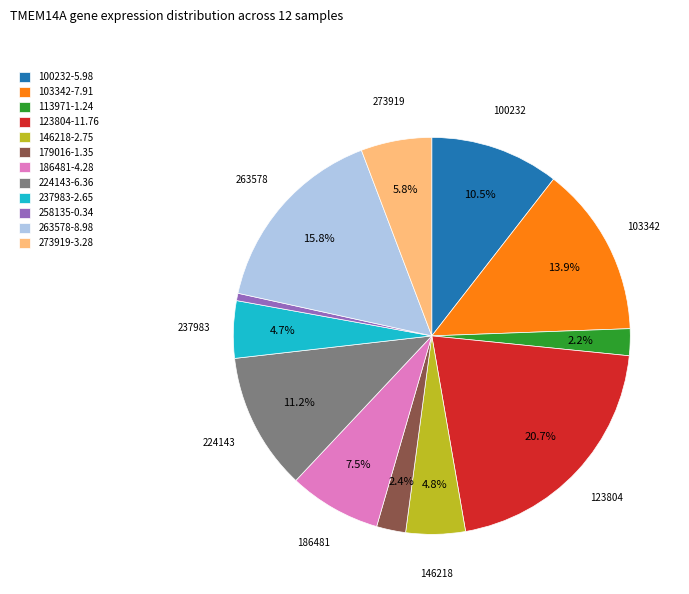

Does 123804 represent more than half of the total?

No